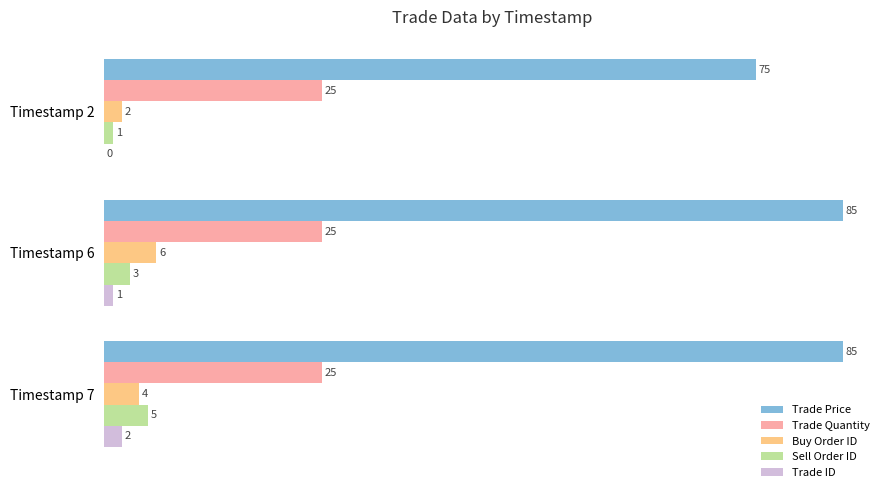

Between Timestamp 2 and Timestamp 6, which series saw the biggest shift?

Trade Price